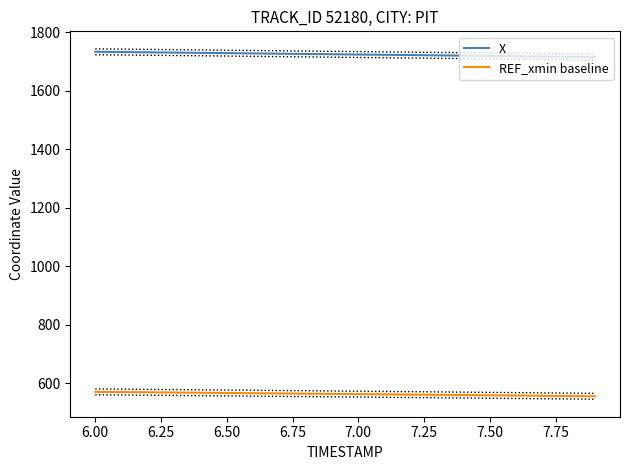

The value of X at 7.50 is 1718.8. True or false?

True